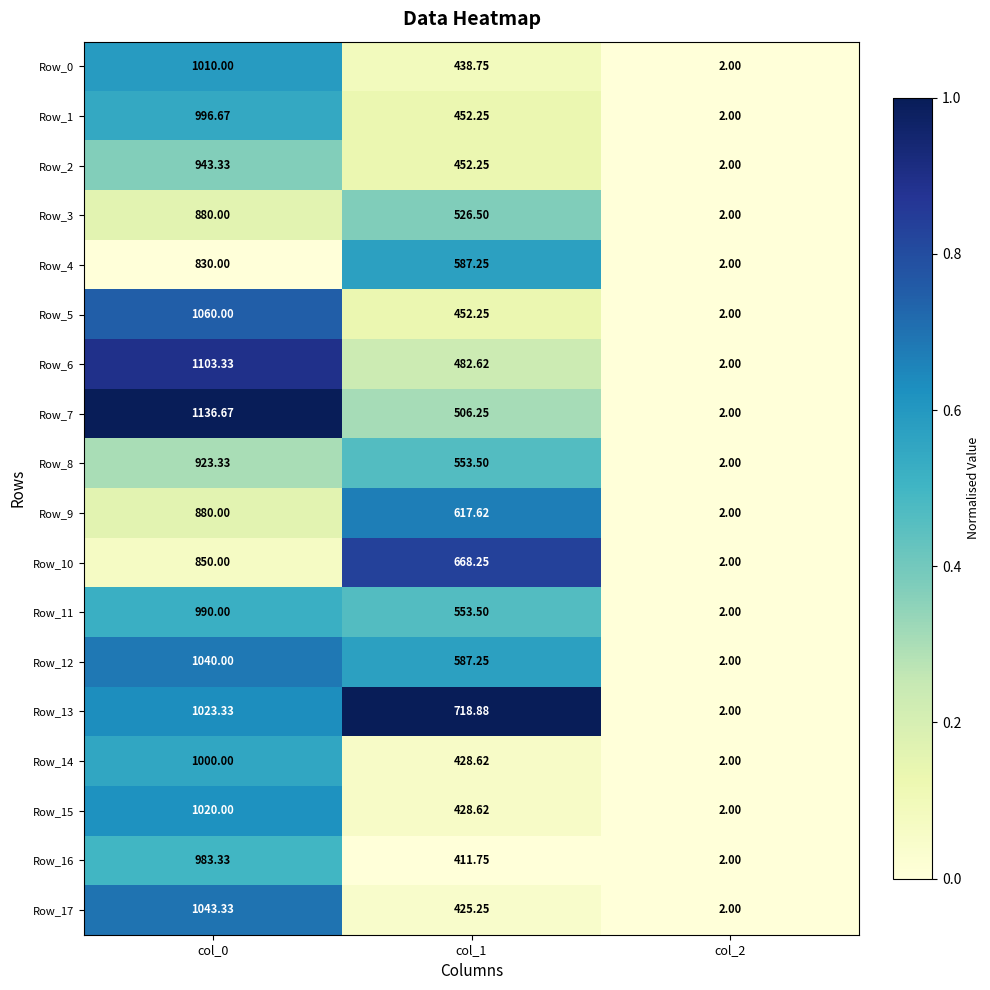

Is the value of Row_16 at col_0 greater than the value of Row_15 at col_0?

No